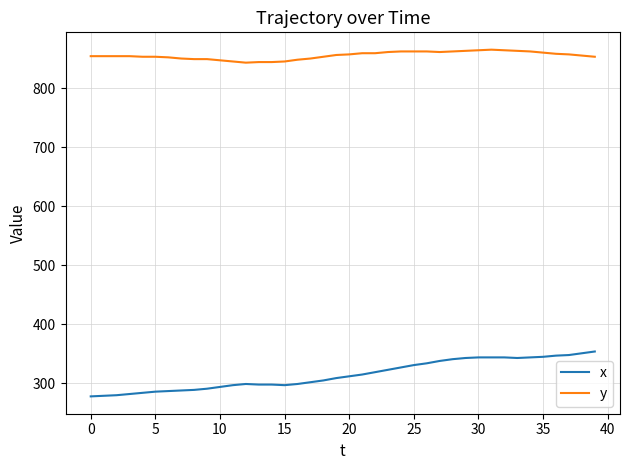

List the series in order of their peak value, highest first.

y, x